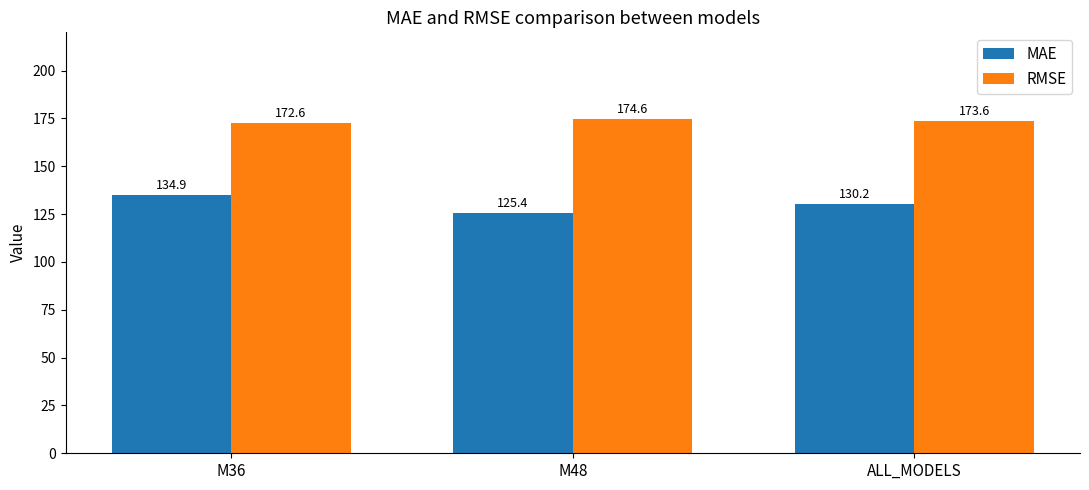

The MAE series shows 68.7 at M36. True or false?

False